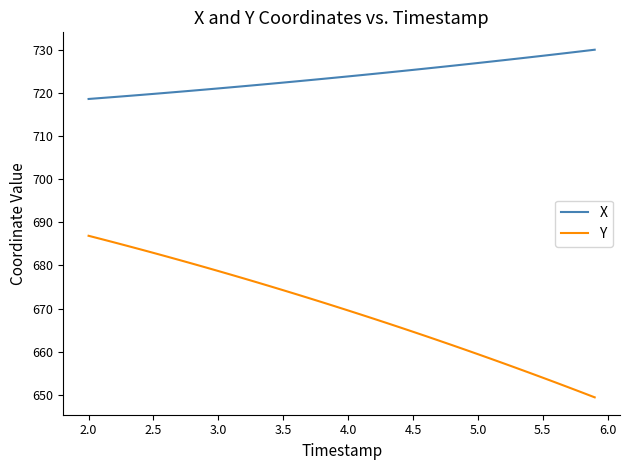

What is the average value of the Y series?

669.4